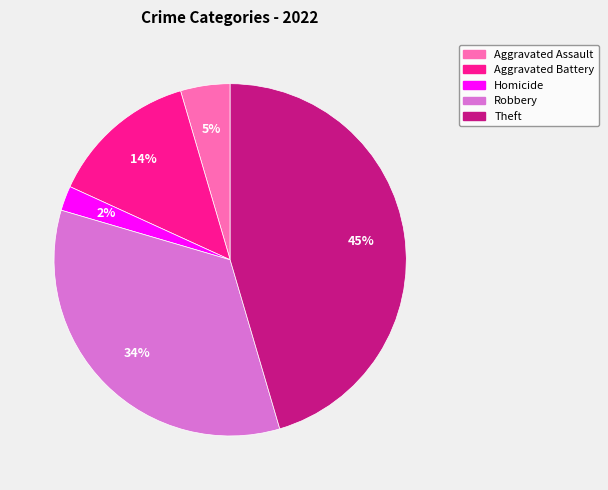

True or false: Aggravated Assault accounts for 5% of the total.

True